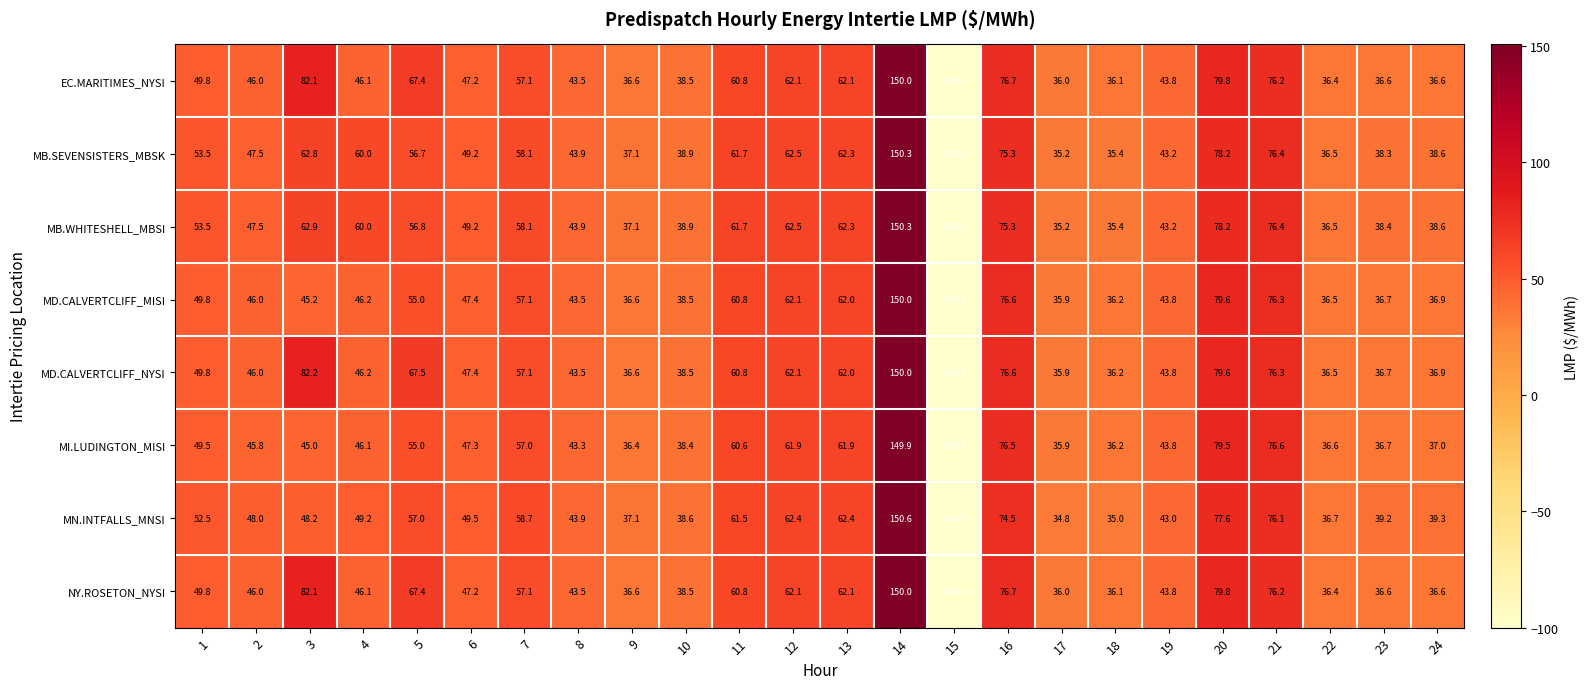

True or false: MN.INTFALLS_MNSI has a value of 219.7 at 14.

False